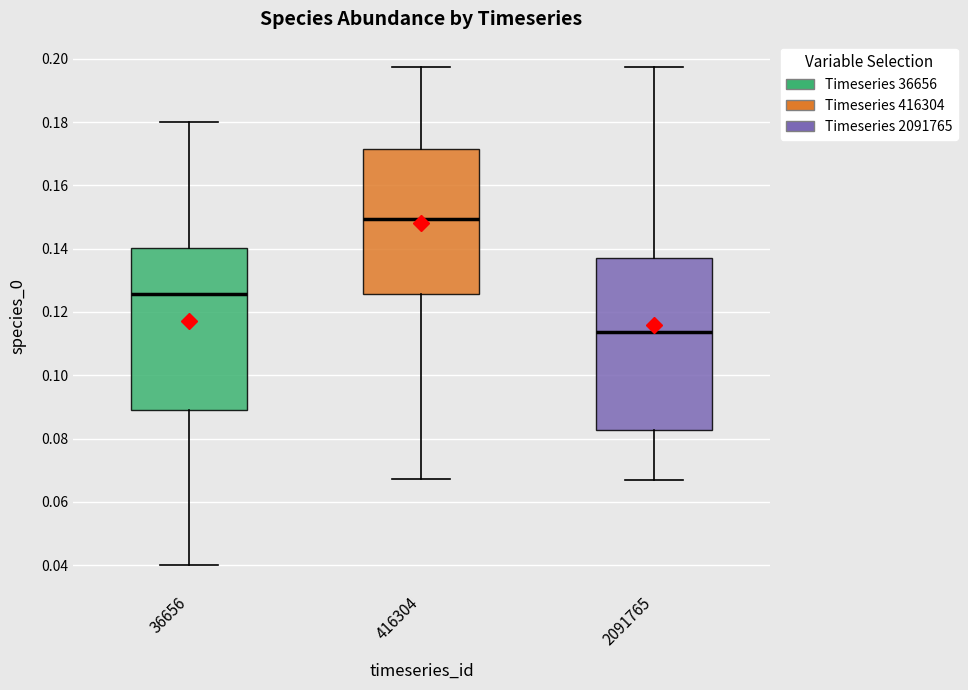

Where is the lower edge of the box at x = 36656 on the y-axis? The values are not printed on the chart, so give them approximately, as read against the axis.

0.090